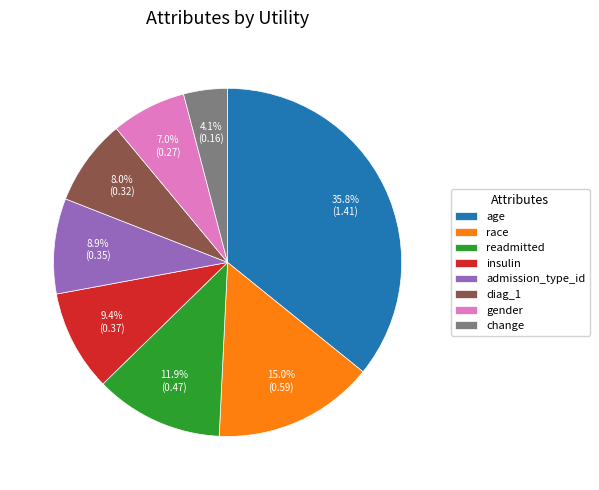

The age slice represents 28% of the pie. True or false?

False